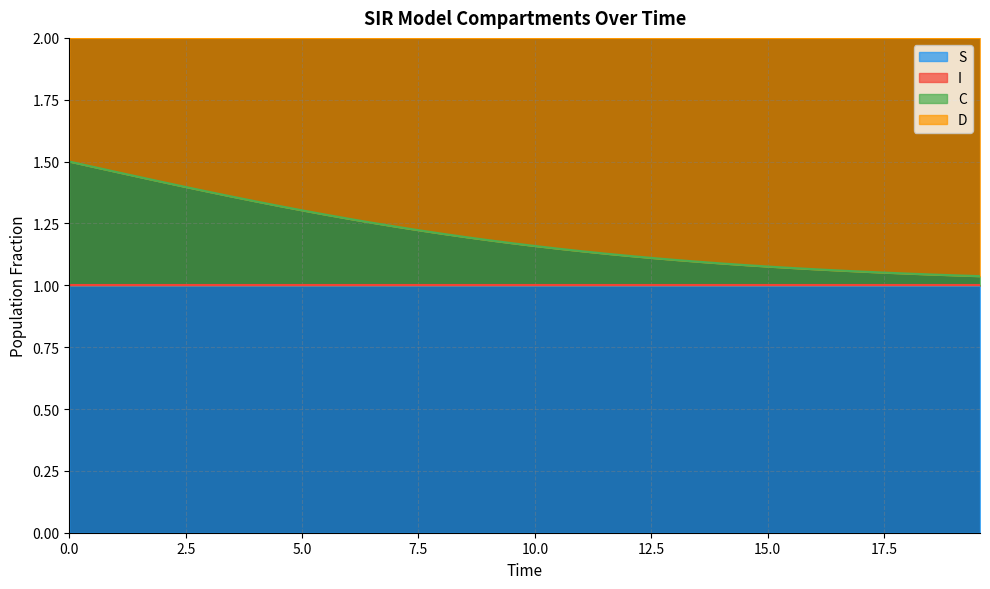

True or false: C has more than 2 interior local peaks.

False